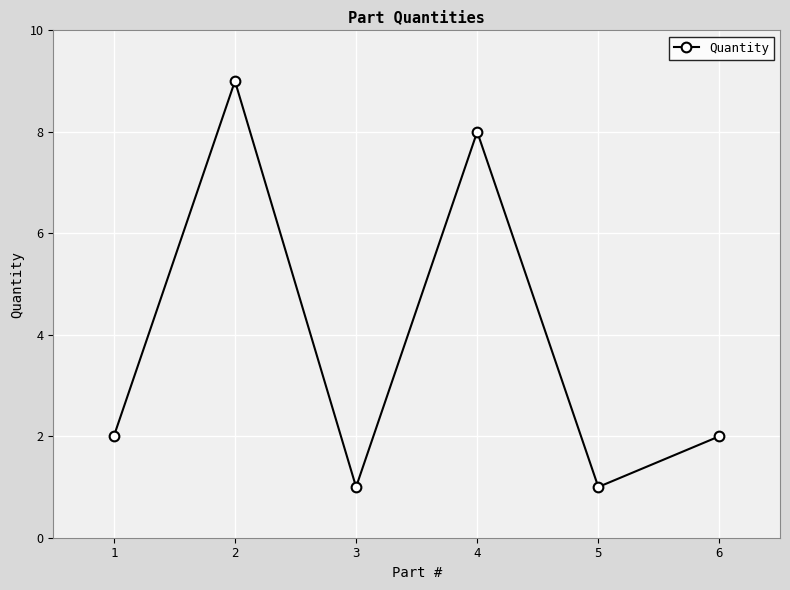

How many points are higher than both their immediate neighbors (excluding endpoints)?

2